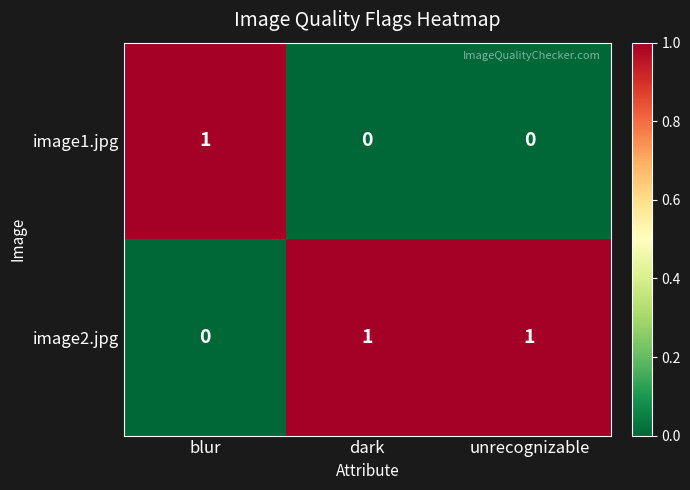

Rank the series by their average value, from lowest to highest.

image1.jpg, image2.jpg